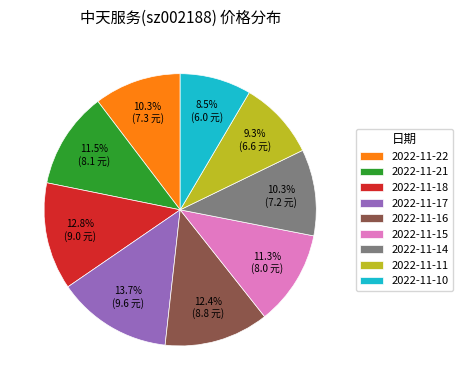

Is it true that 2022-11-14 is 10% of the pie?

True